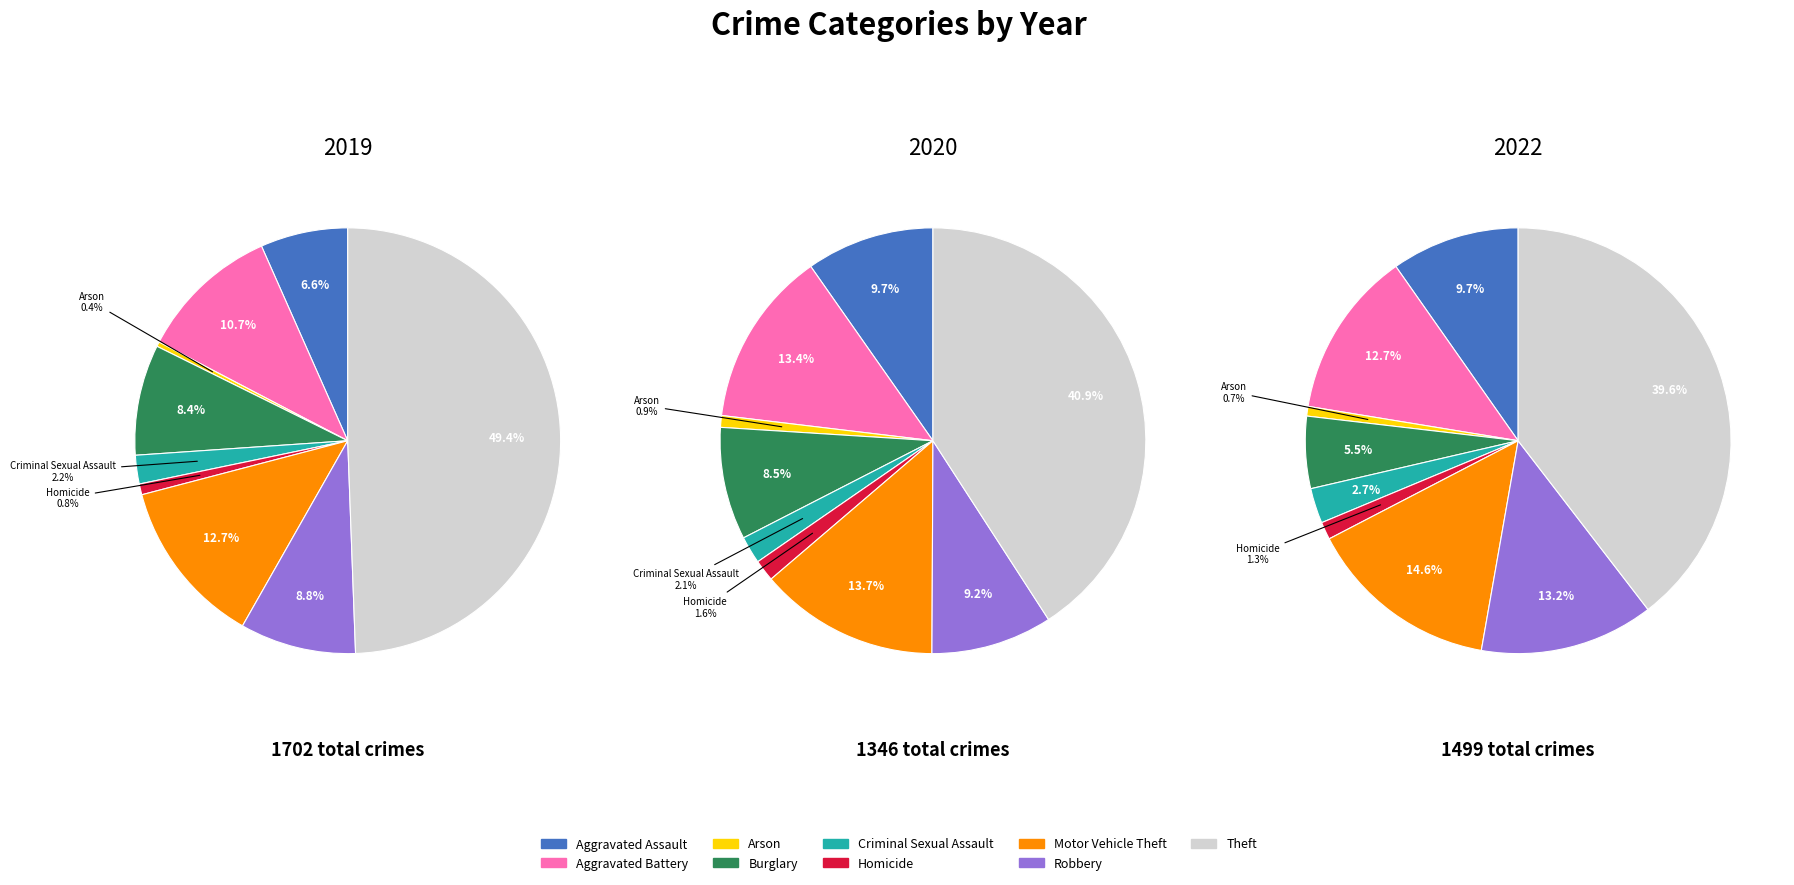

What percentage is NOT represented by Motor Vehicle Theft?

87.3%